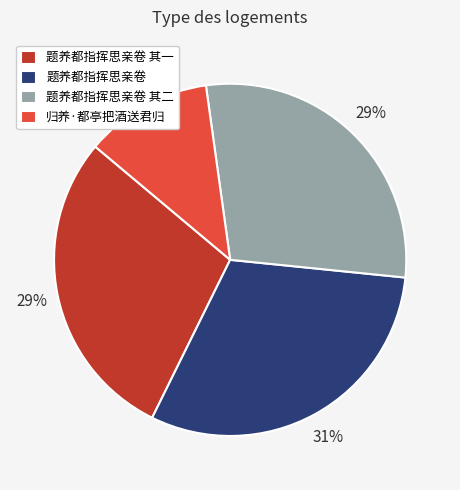

To the nearest percent, what is the difference between the largest and smallest slice percentages?

19%